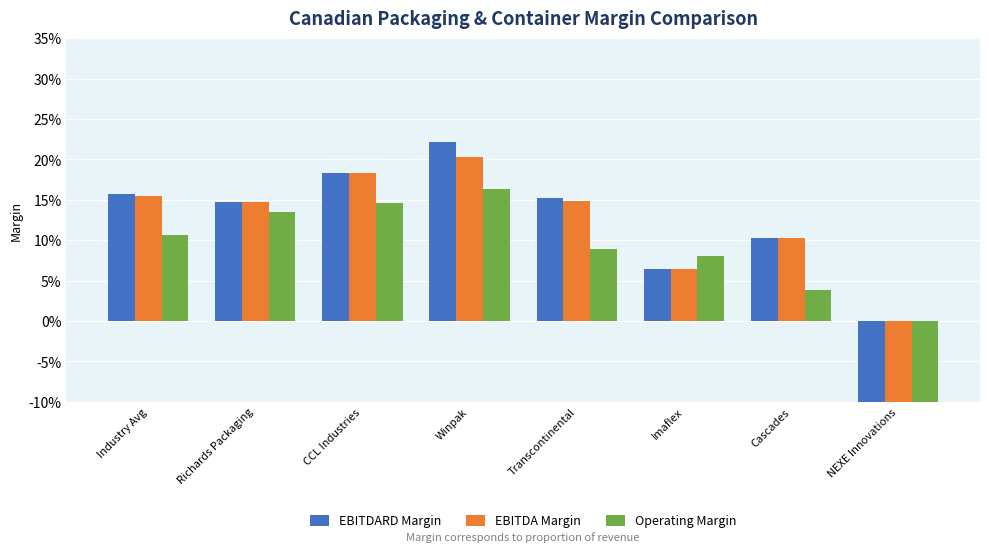

Which series has the widest spread of values?

Operating Margin